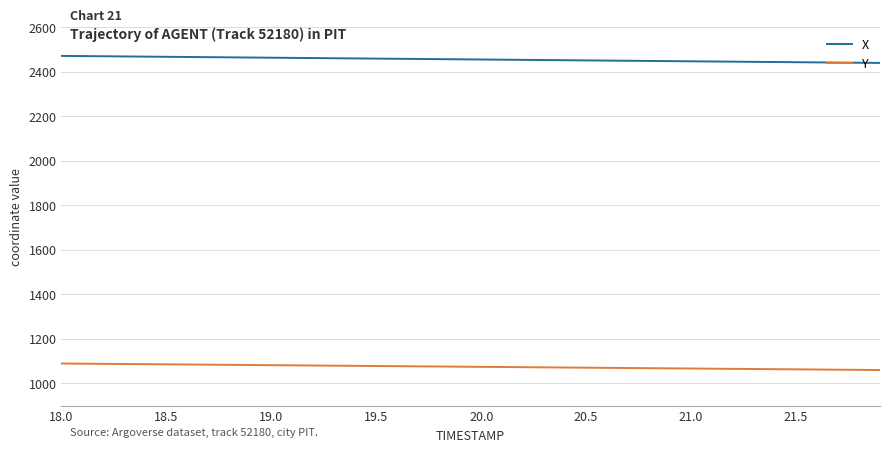

Which series has the largest total across all categories?

X